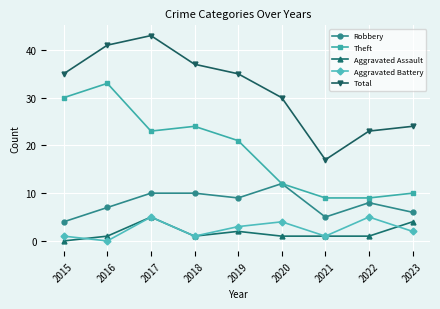

Is it true that Aggravated Assault equals 2 at 2019?

True